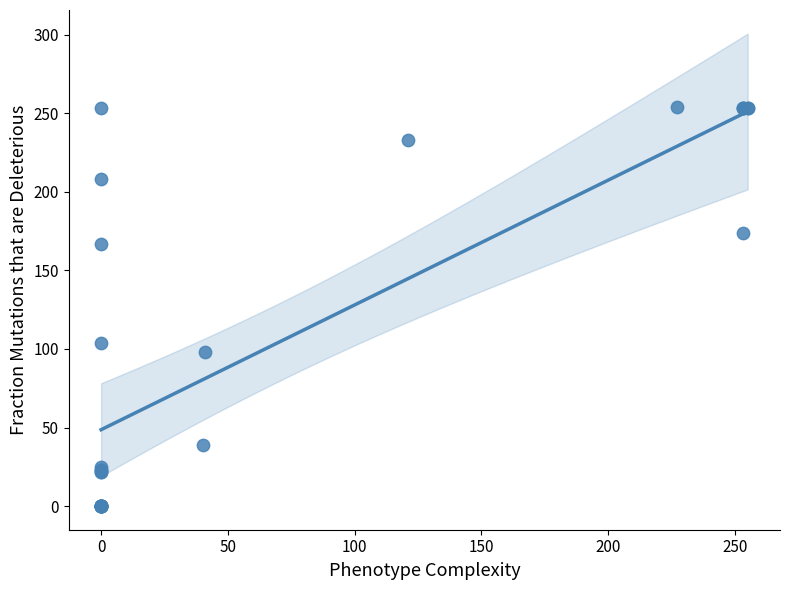

What Y value in the scatter plot is closest to 127?

104